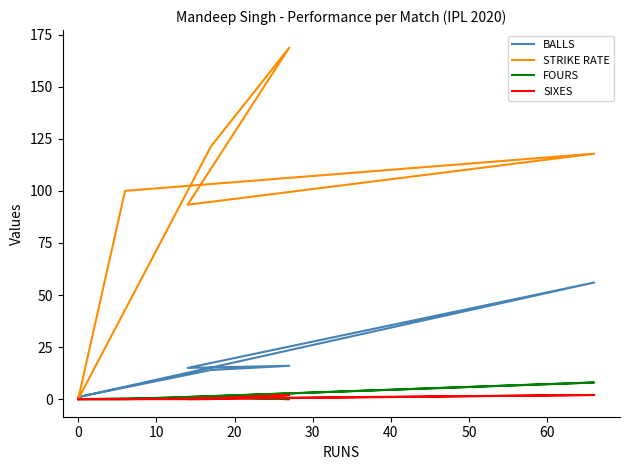

What are all the series names shown in the legend?

BALLS, STRIKE RATE, FOURS, SIXES